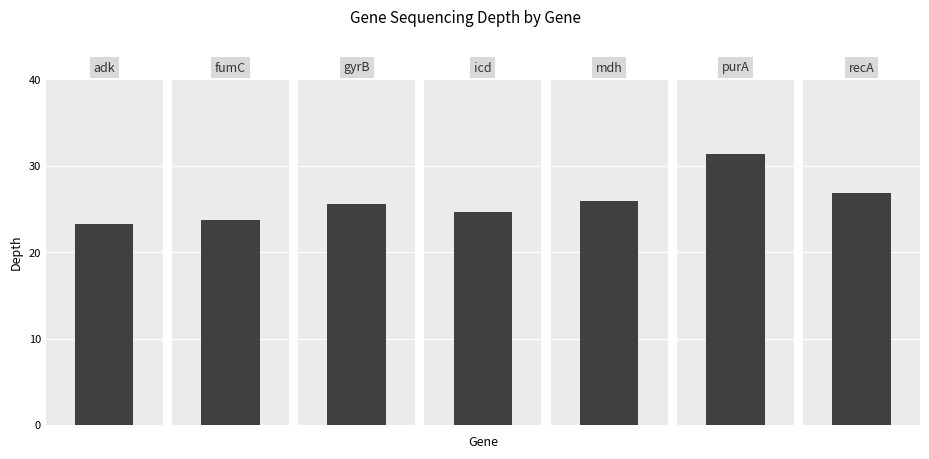

What position from the left is icd?

4